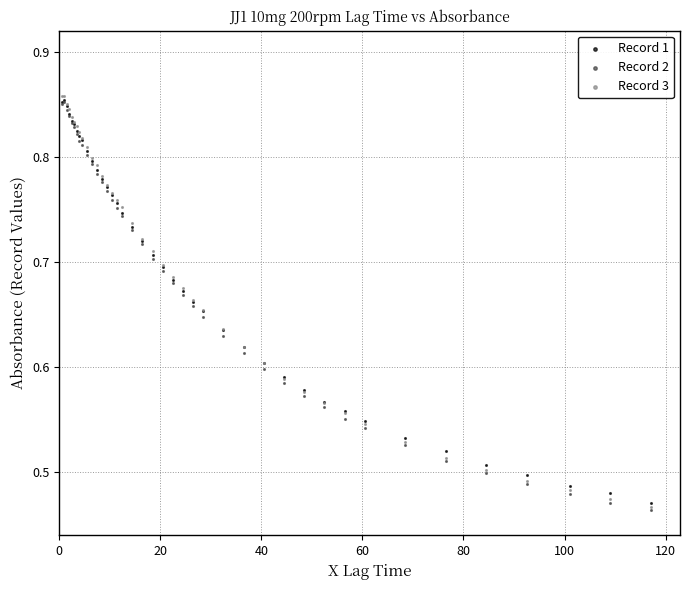

What are all the series names shown in the legend?

Record 1, Record 2, Record 3